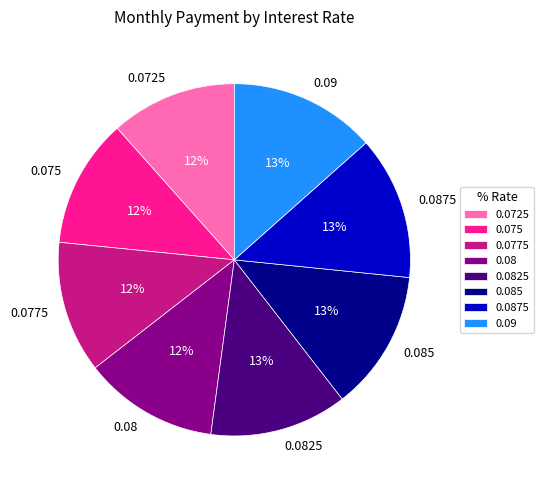

To the nearest percent, what percentage of the pie is 0.0775?

12%